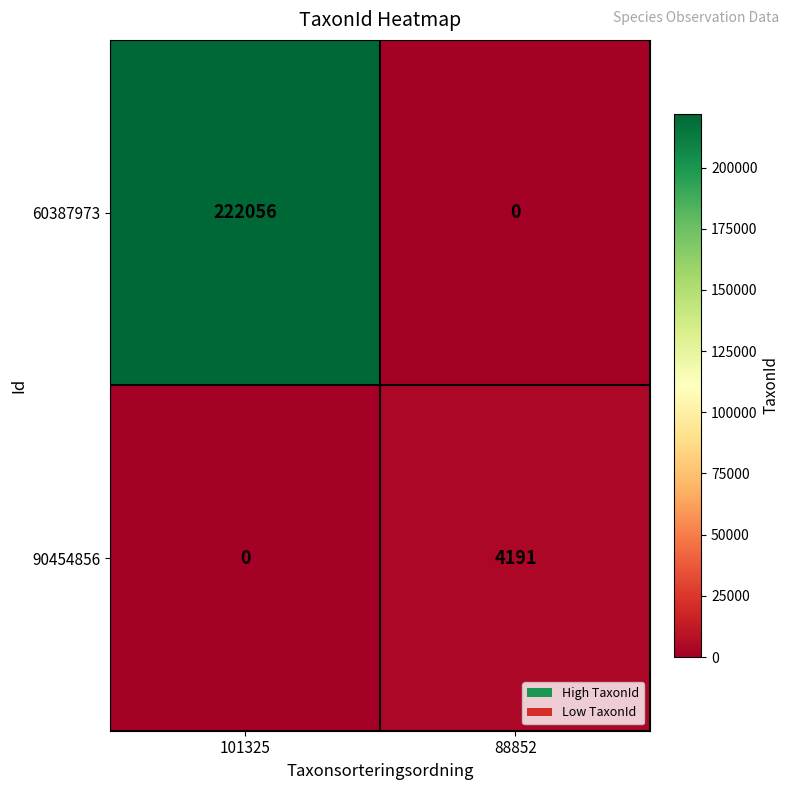

Rank the series by their maximum value, from lowest to highest.

90454856, 60387973